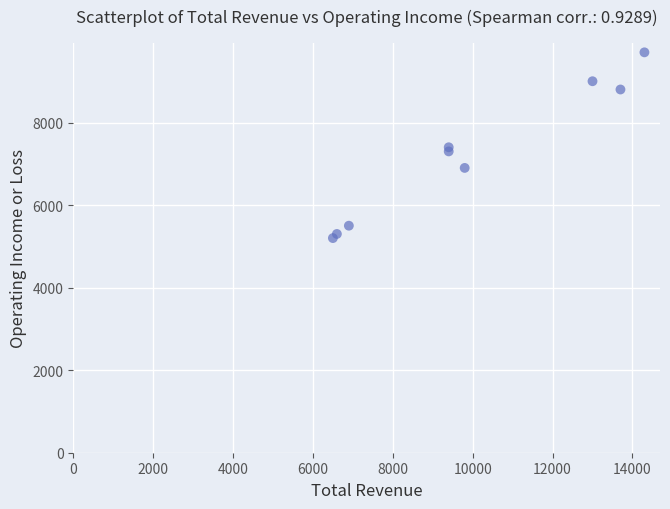

What is the range of X values (max minus min)?

7800